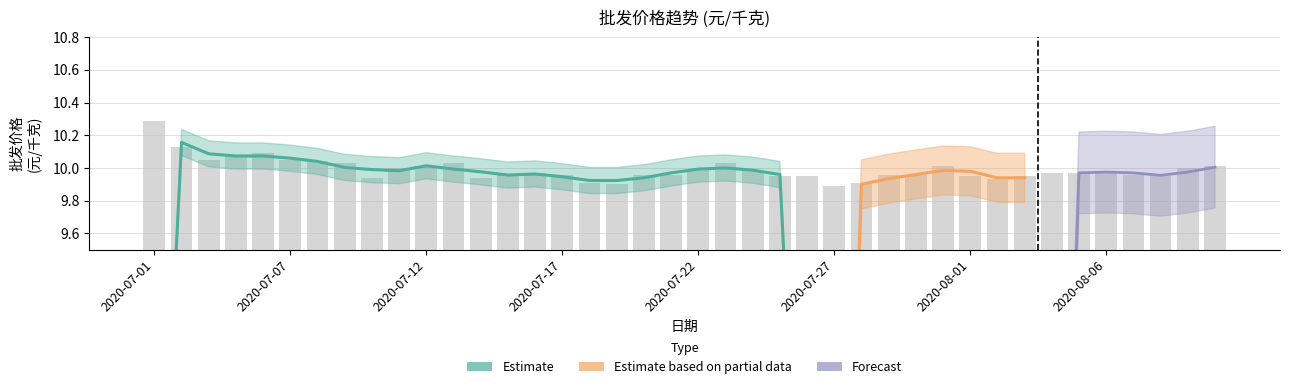

True or false: the data shows 10.0 at 2020-08-05.

True